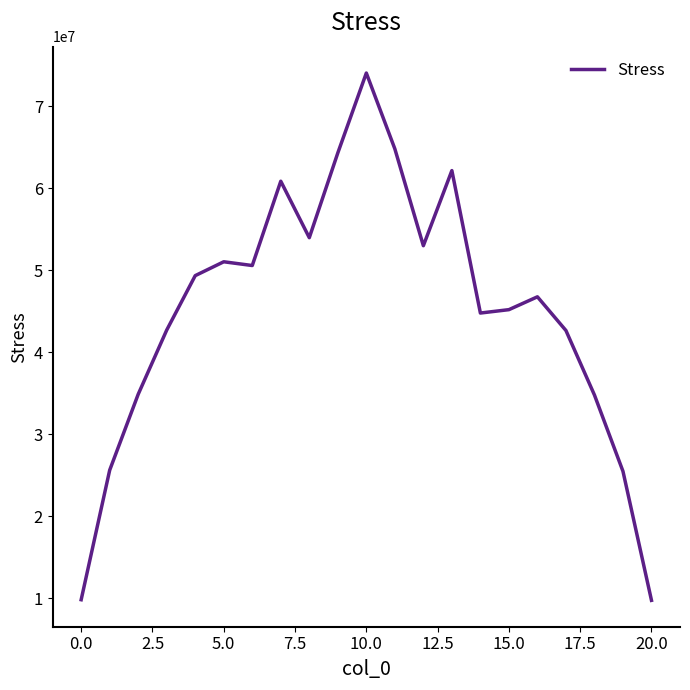

How many lines are shown in the chart?

1